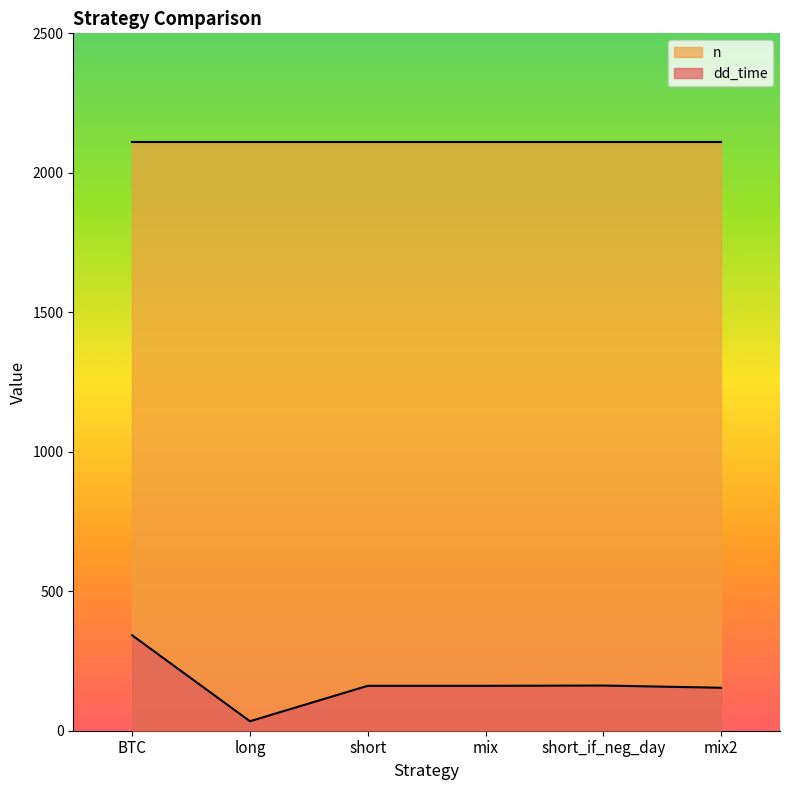

Which series has the largest total across all categories?

n